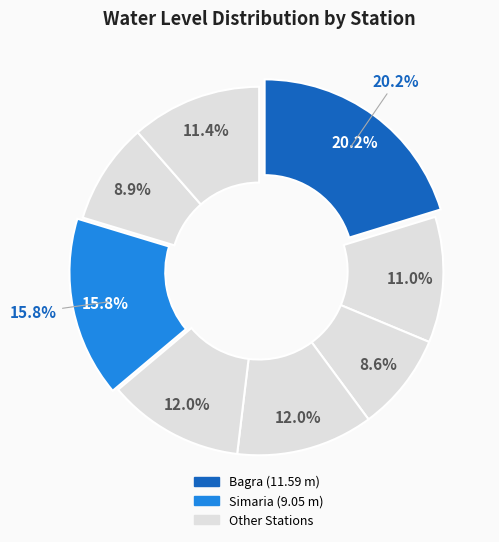

Is it true that Bagra is 20% of the pie?

True